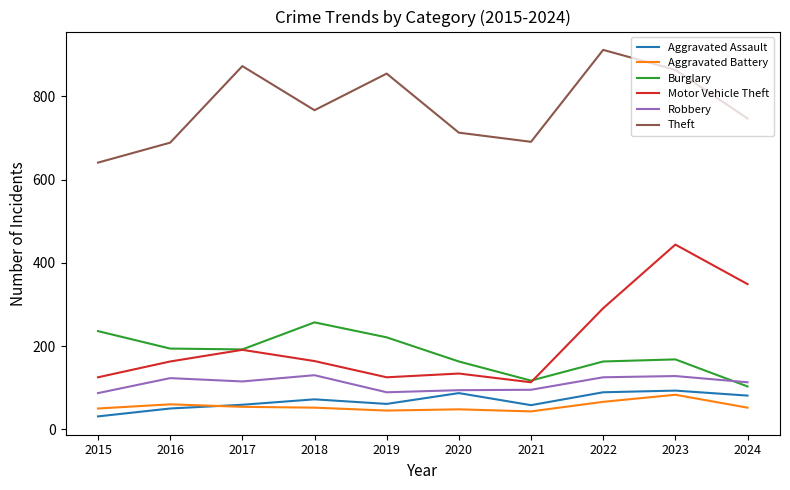

Where is Motor Vehicle Theft nearest to the value 278?

2022